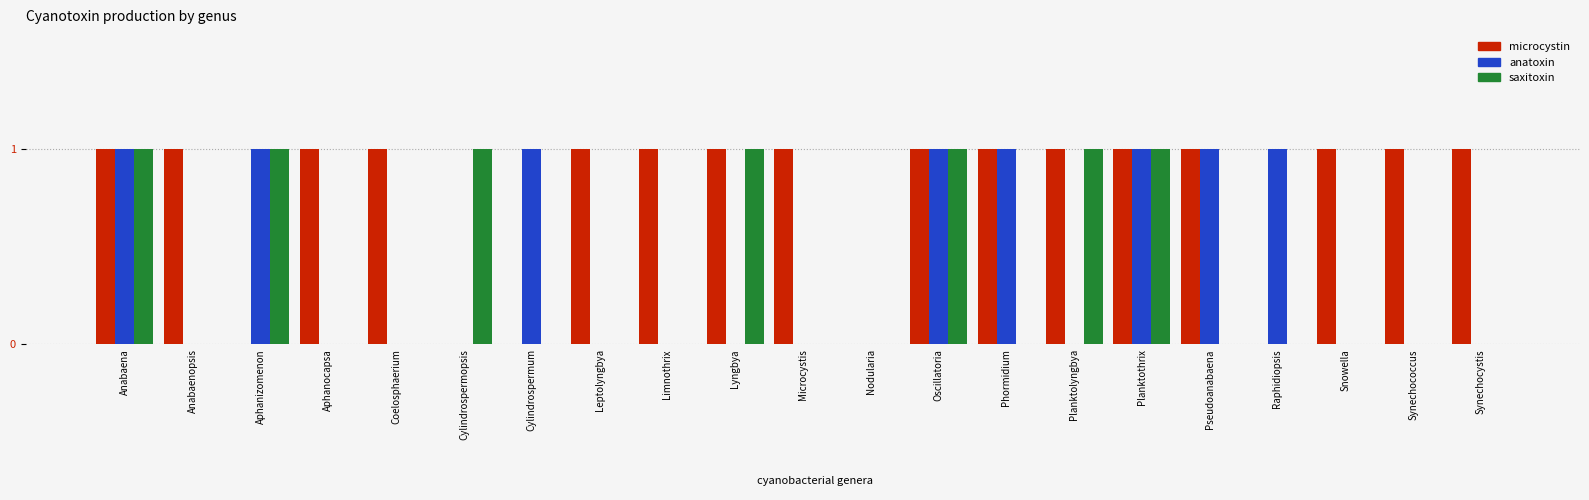

What is the sum of the anatoxin values at Anabaenopsis and Oscillatoria?

1